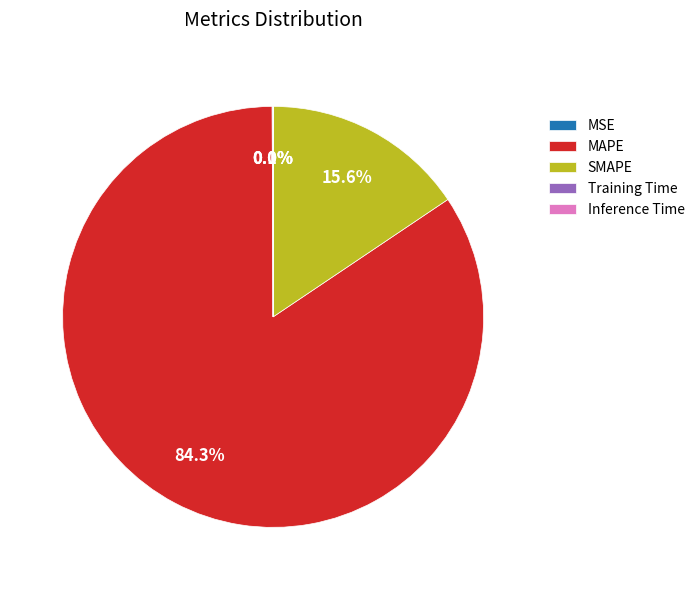

To the nearest percent, what portion does MAPE represent?

84%